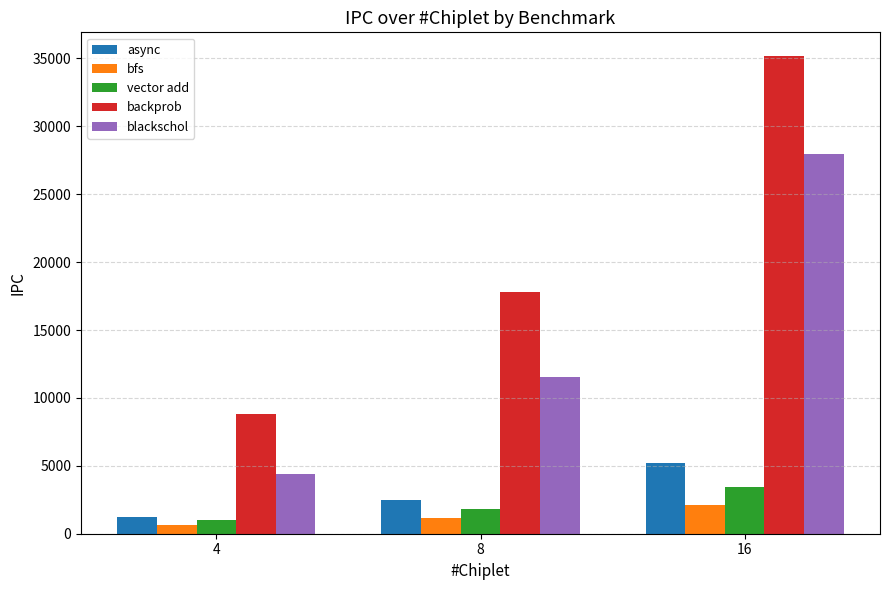

Read the bfs value at 4.

642.9